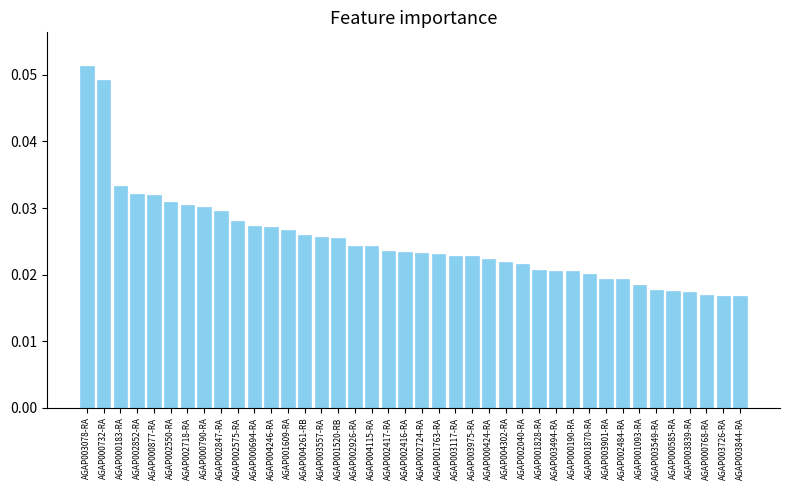

Which has a higher value, AGAP003494-RA or AGAP003975-RA?

AGAP003975-RA